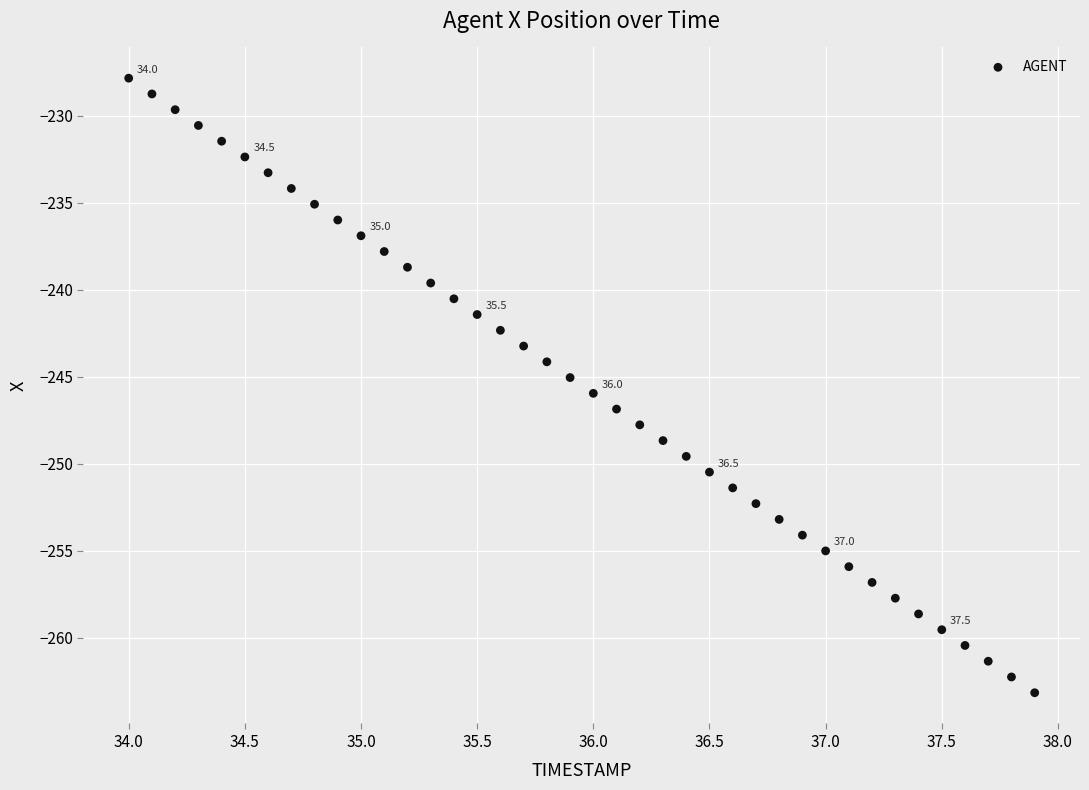

What is the range of X values (max minus min)?

3.9